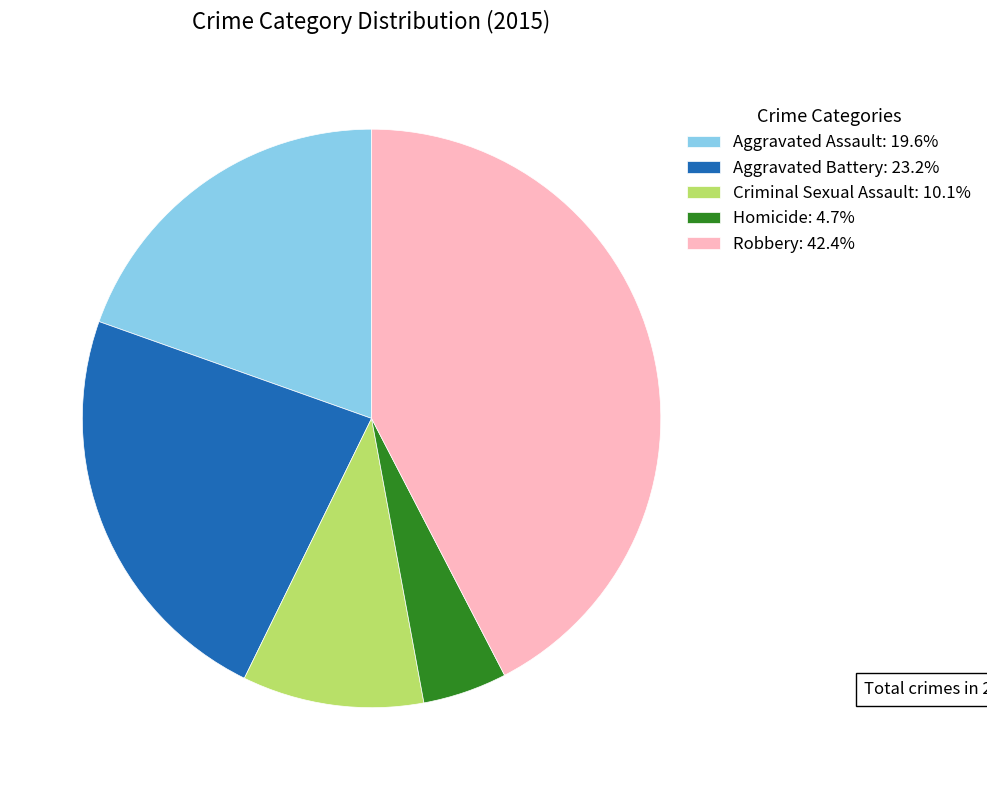

Rank the categories by value from highest to lowest.

Robbery, Aggravated Battery, Aggravated Assault, Criminal Sexual Assault, Homicide